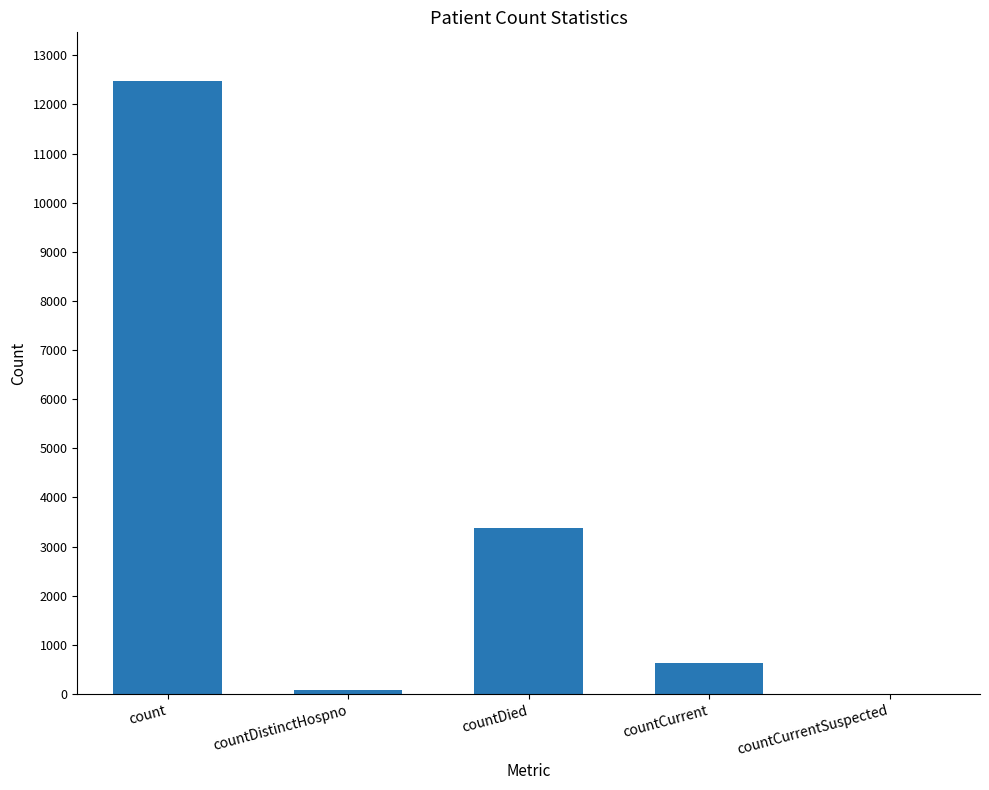

Reading left to right, list all the values displayed in this chart.

12471	77	3381	628	0